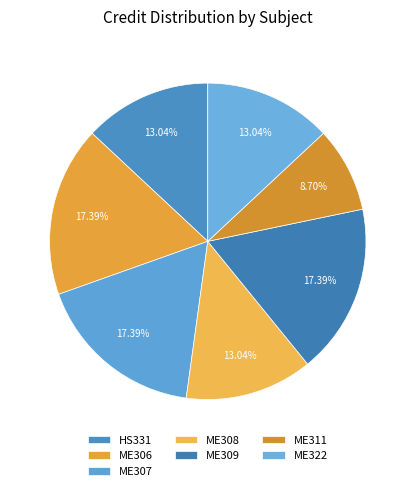

Is ME311 the majority of the pie?

No